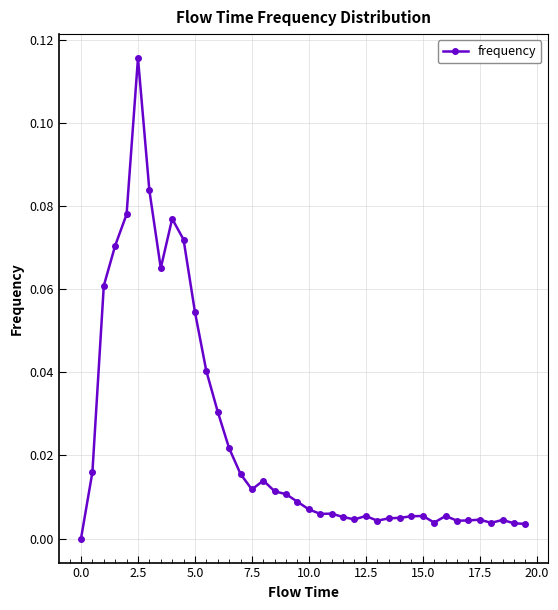

What is the sum of all values?

1.0